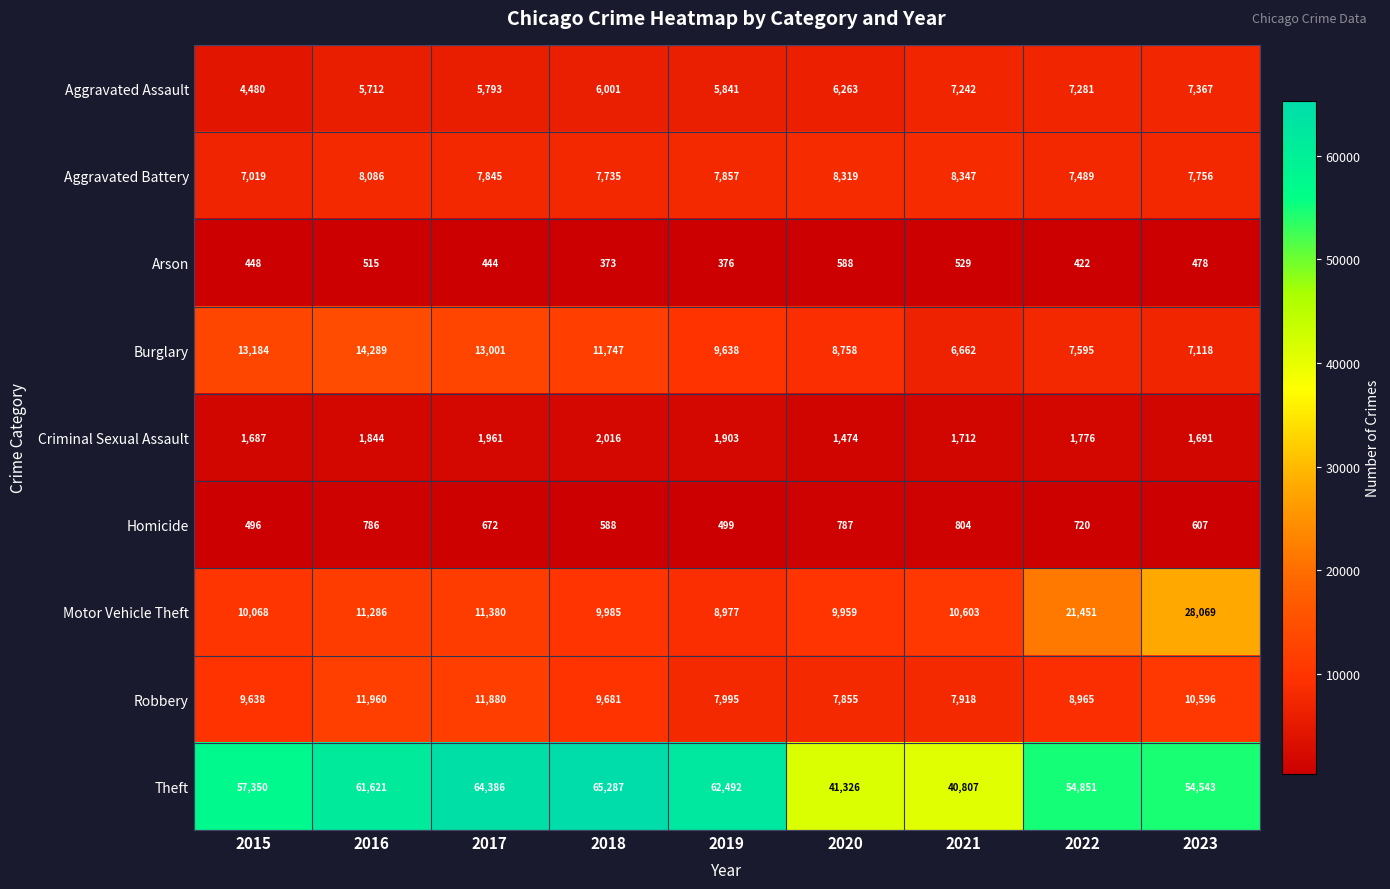

Which series has the widest spread of values?

Theft